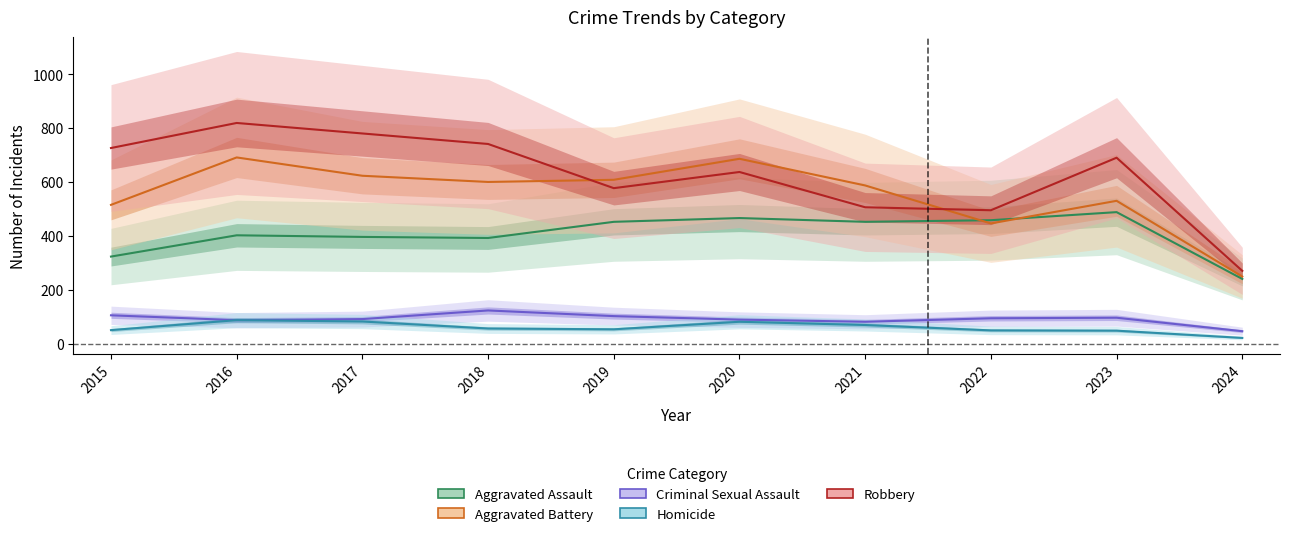

What are all the series names shown in the legend?

Aggravated Assault, Aggravated Battery, Criminal Sexual Assault, Homicide, Robbery